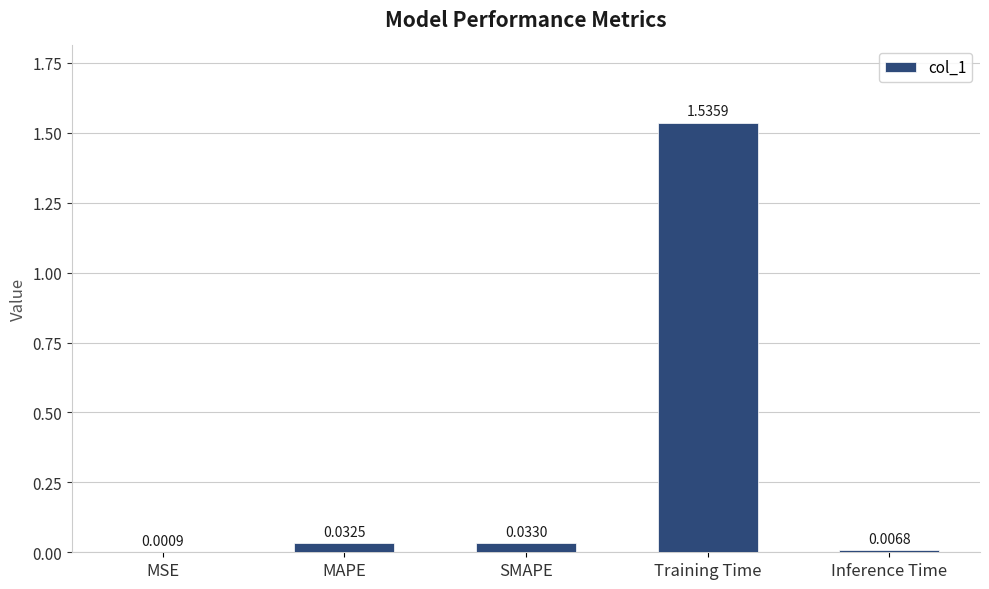

What is the average value?

0.3